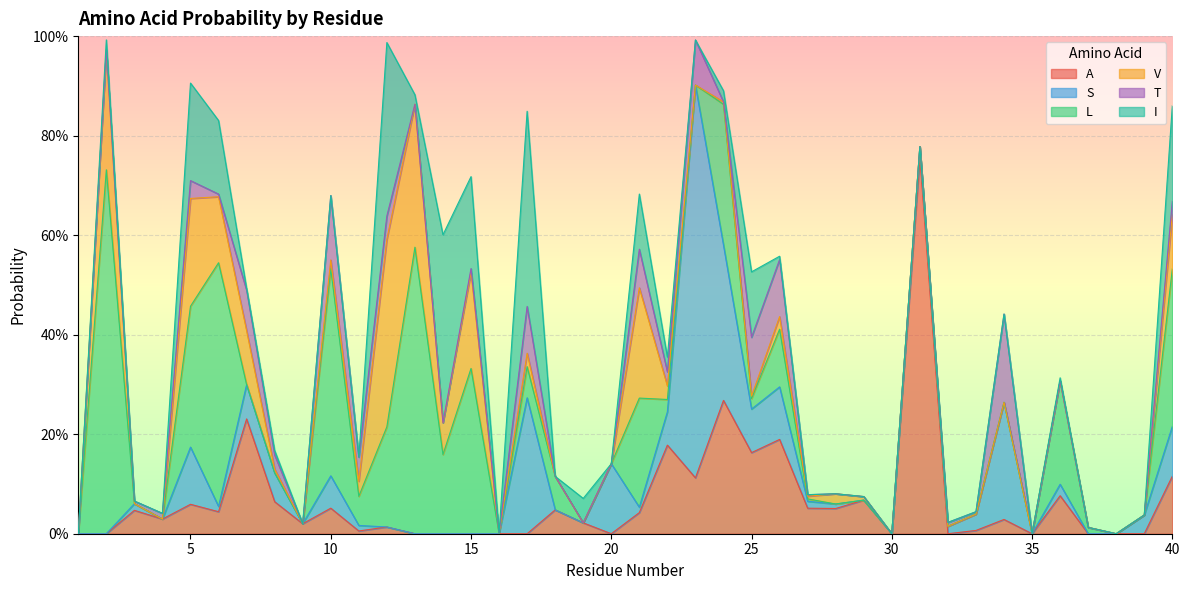

Which series has the largest total across all categories?

L